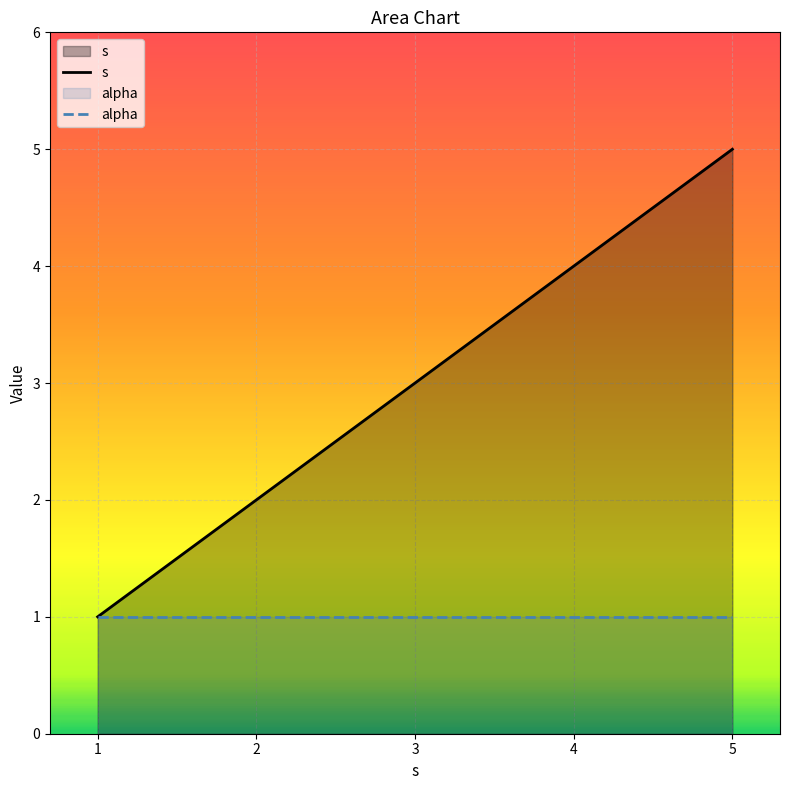

True or false: s has a value of 4 at 4.

True